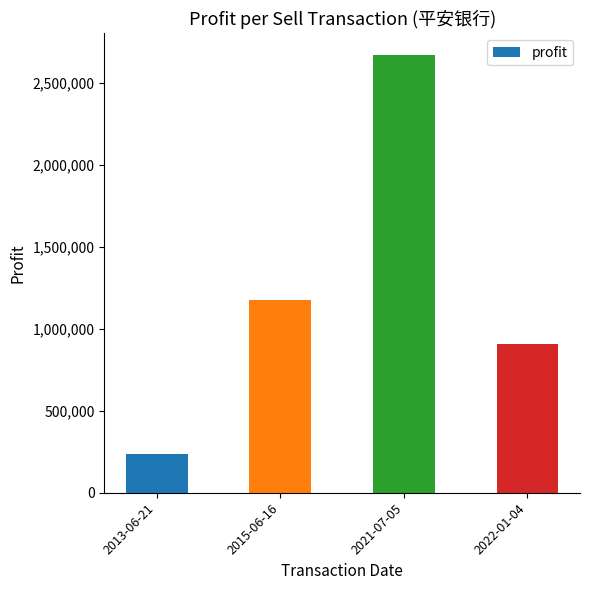

What is the change in value from 2015-06-16 to 2021-07-05?

+1495085.5